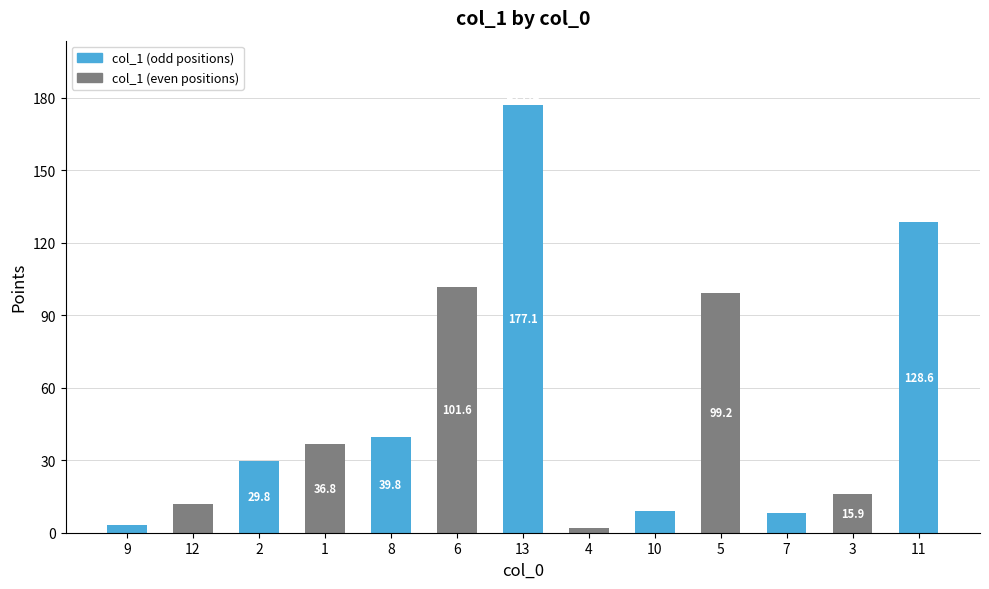

Approximately how many times larger is the value at 6 compared to 4?

48.4